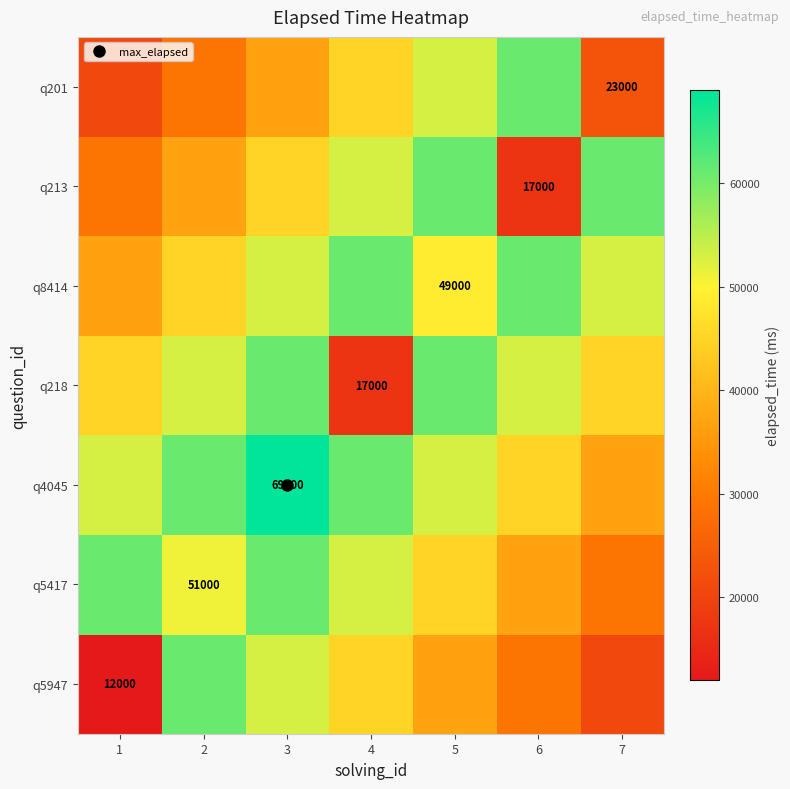

Which label corresponds to the smallest value in the chart?

1